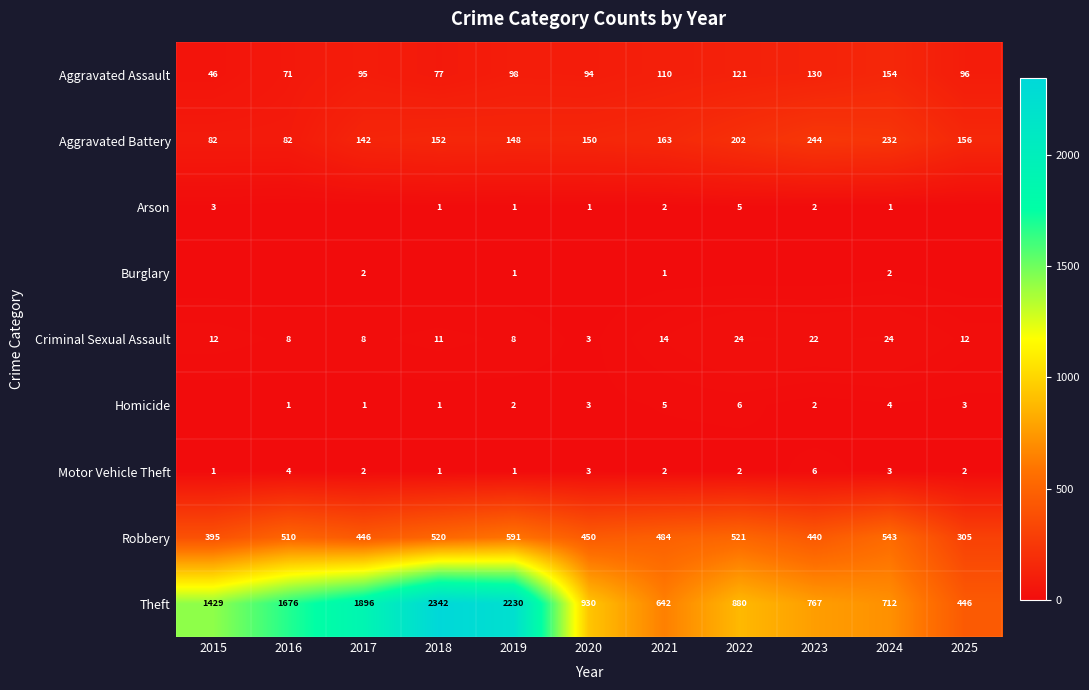

At 2024, list the series in order from smallest to largest.

Arson, Burglary, Motor Vehicle Theft, Homicide, Criminal Sexual Assault, Aggravated Assault, Aggravated Battery, Robbery, Theft